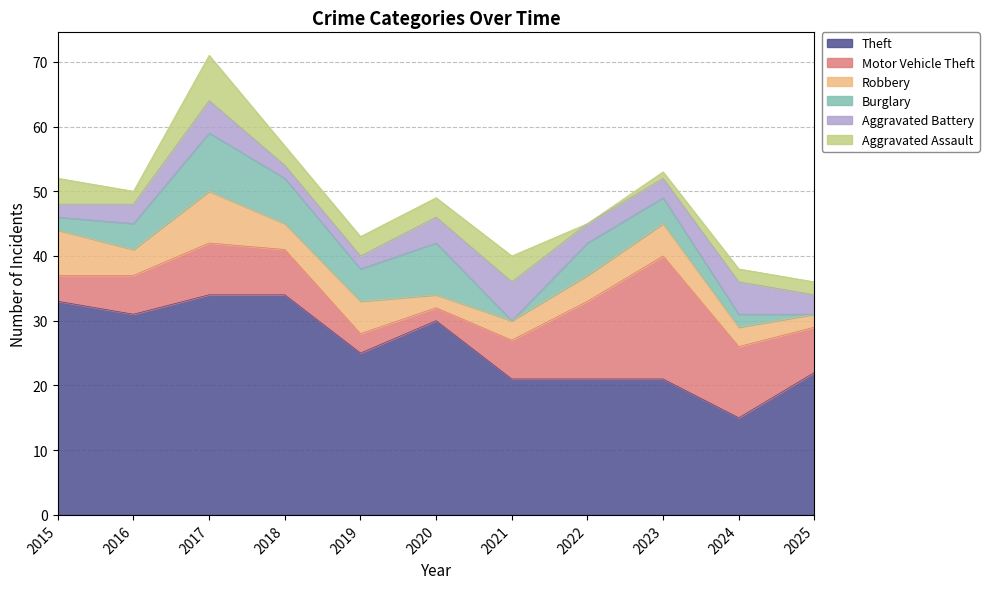

What is the maximum value for Aggravated Battery?

6